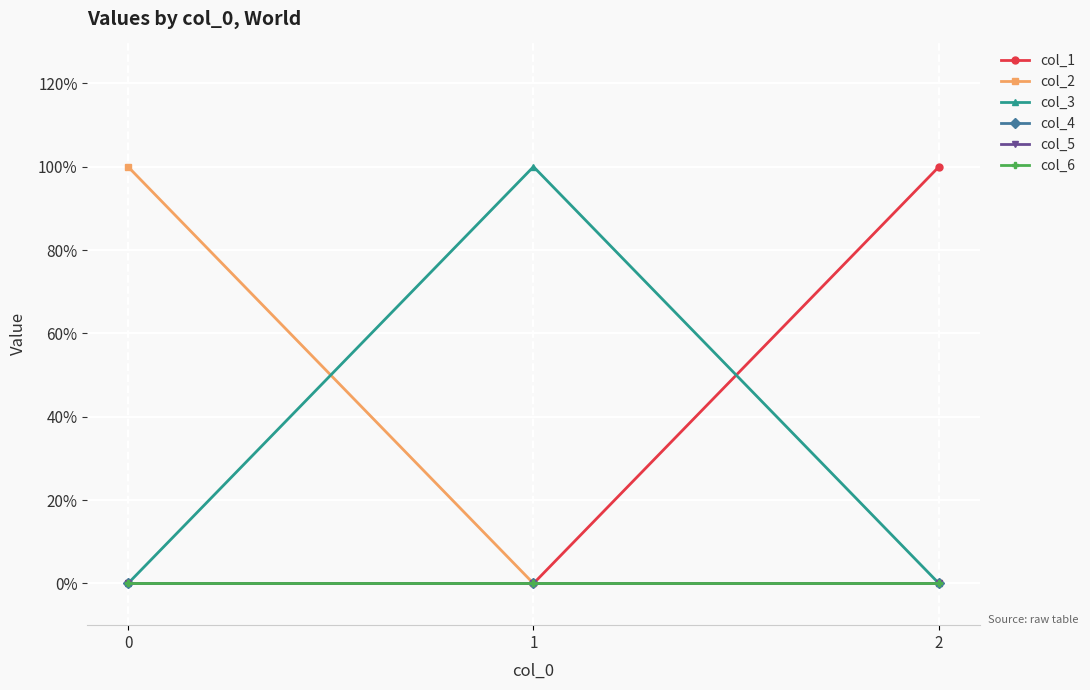

Does the chart have visible grid lines?

Yes